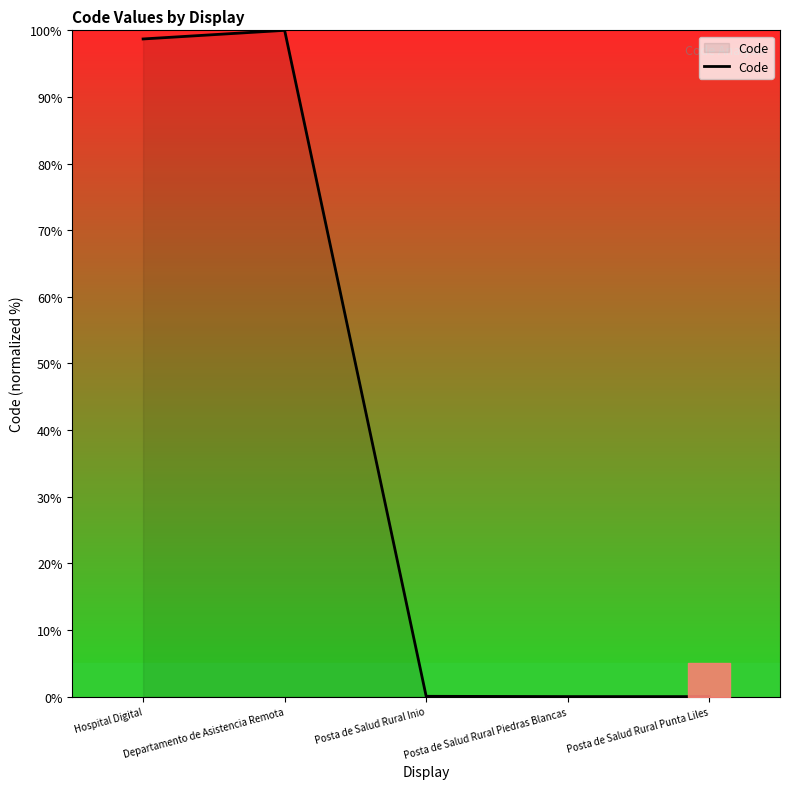

What is the average value?

39.8